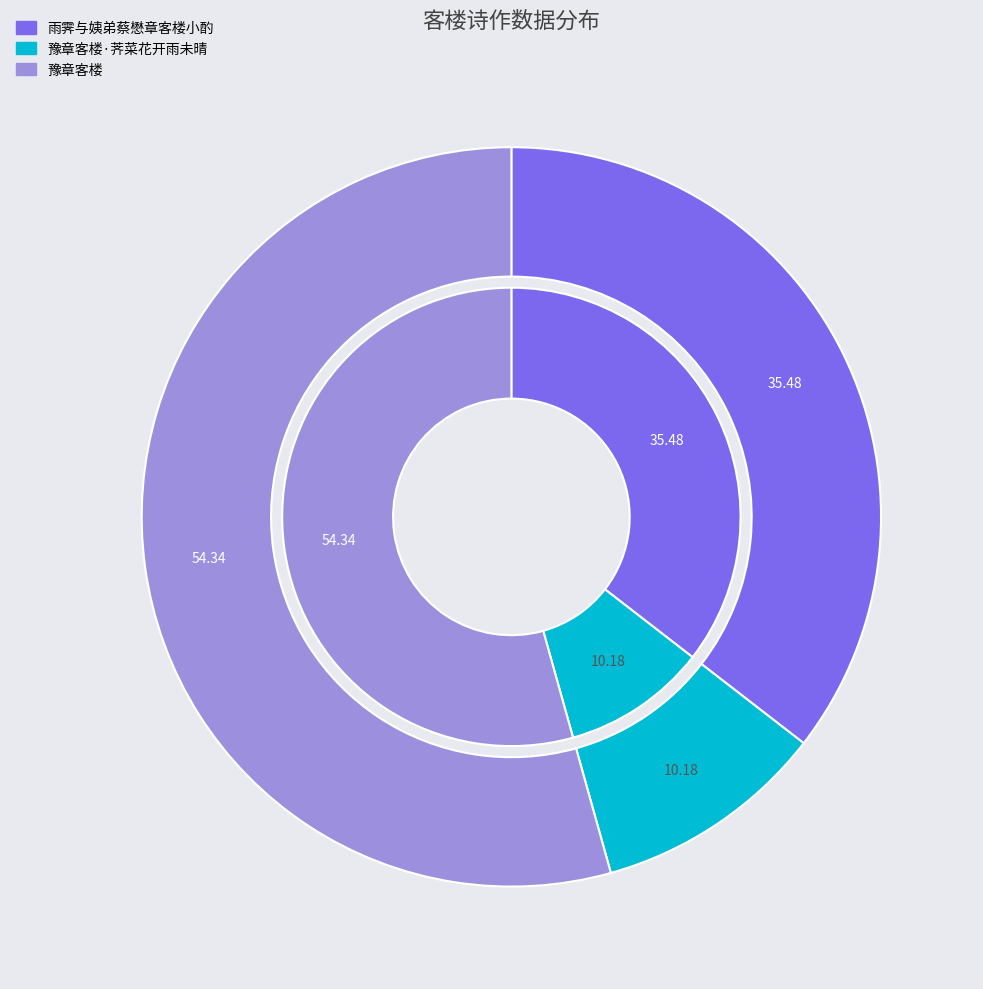

Is there any slice that represents more than half of the pie?

Yes